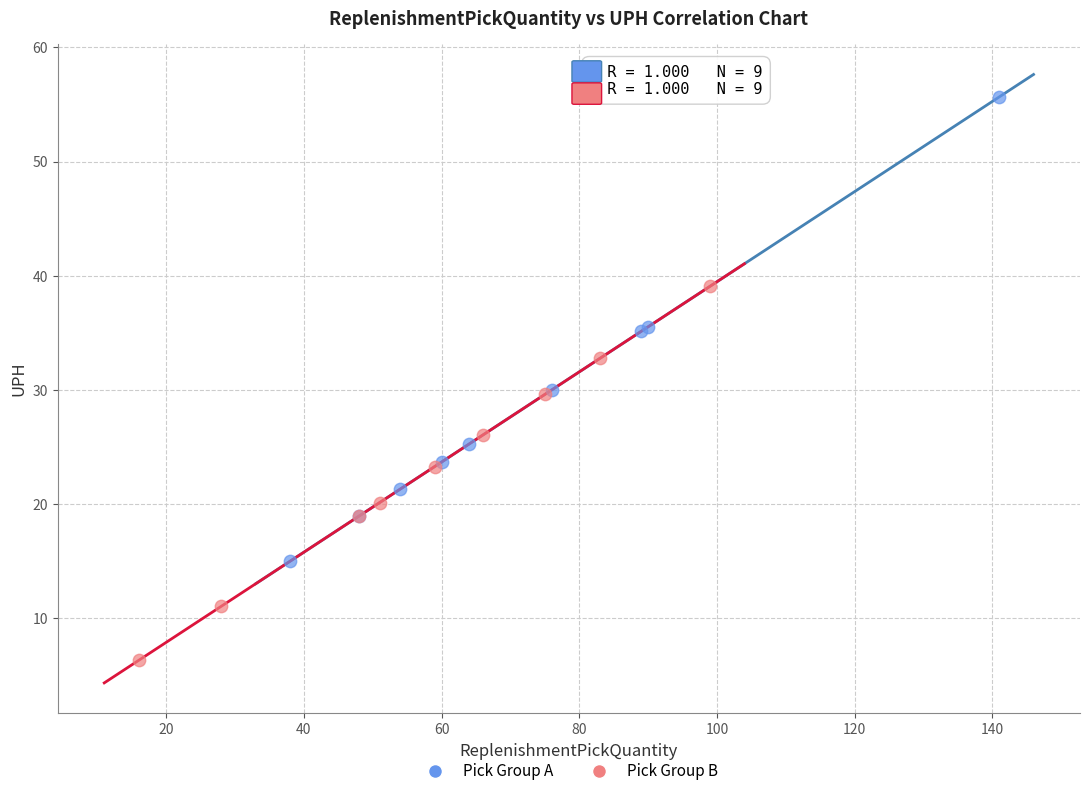

Which series contains the lowest Y value?

Pick Group B